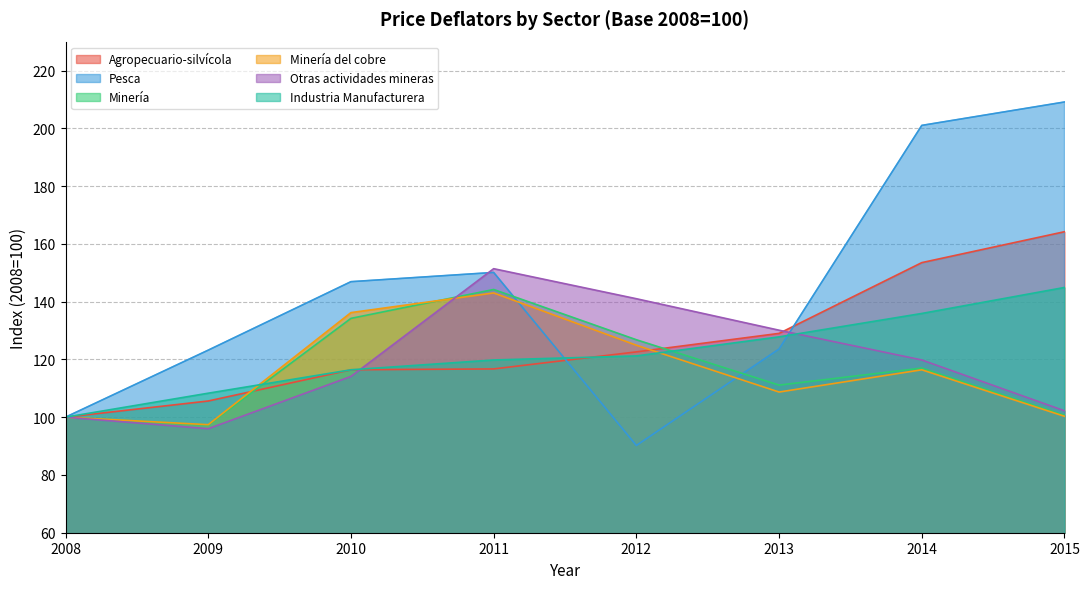

After their last crossing, which series has the higher values: Pesca or Minería del cobre?

Pesca